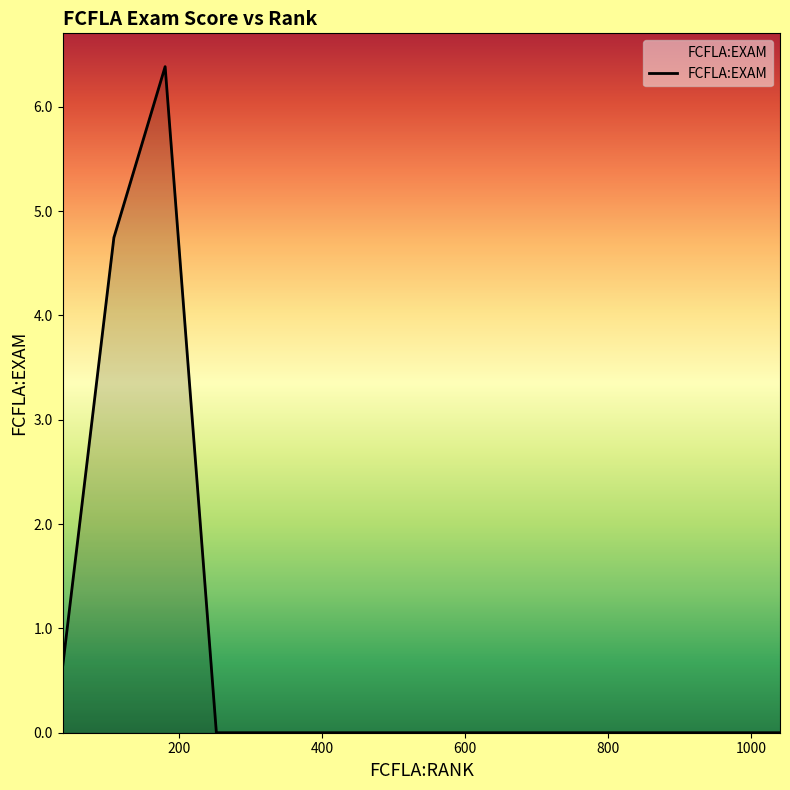

What is the maximum value shown in the chart?

6.4